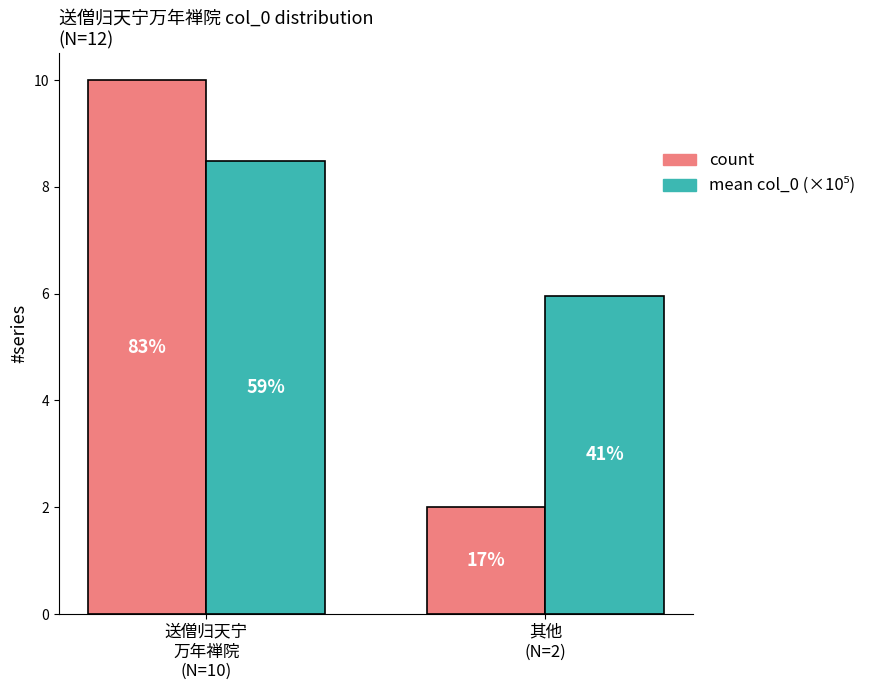

How many groups of bars are there?

2